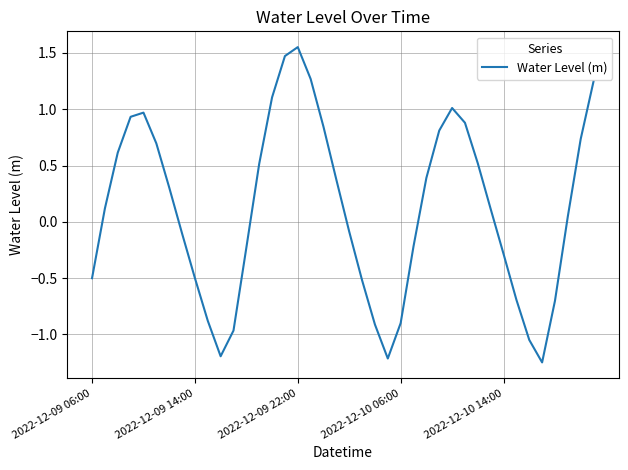

Count the number of data series in this chart.

1